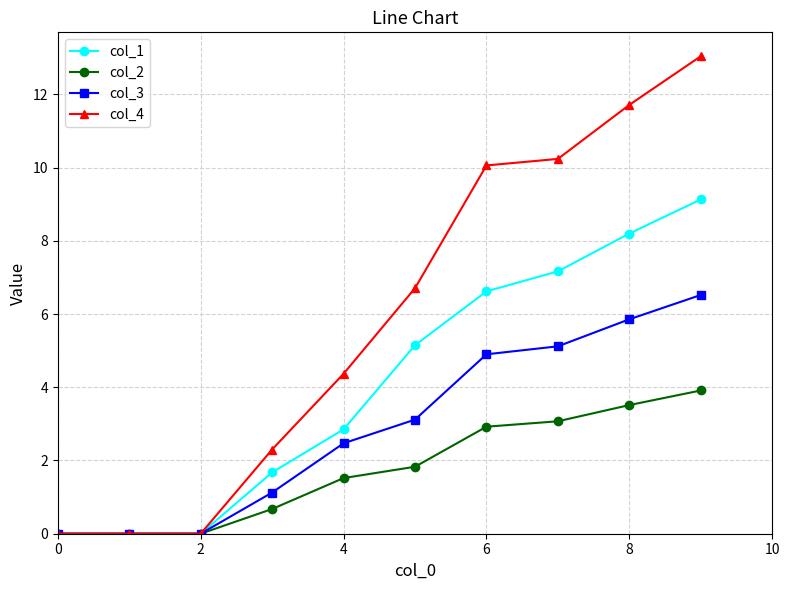

What is the difference between the maximum and minimum values in the col_2 series?

3.9